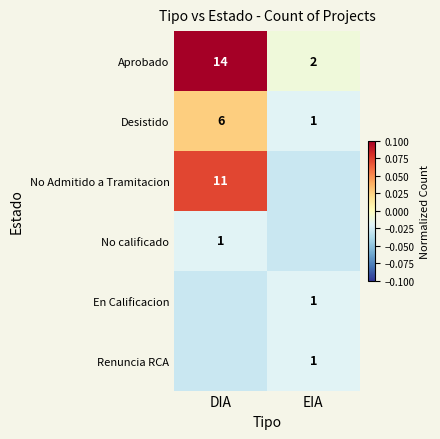

Rank the categories by Aprobado value from highest to lowest.

DIA, EIA